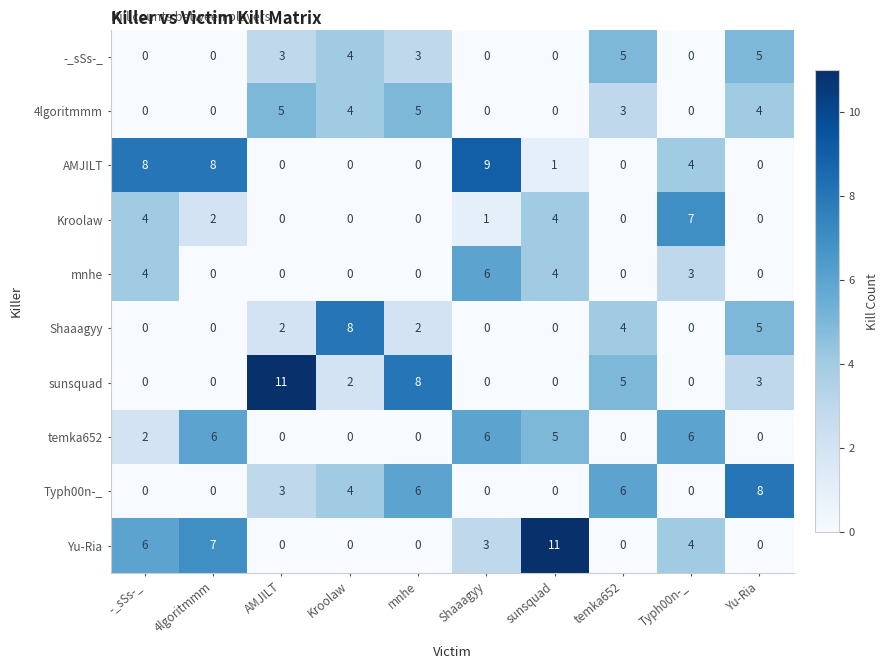

Where does the 4lgoritmmm series first go above 3?

AMJILT